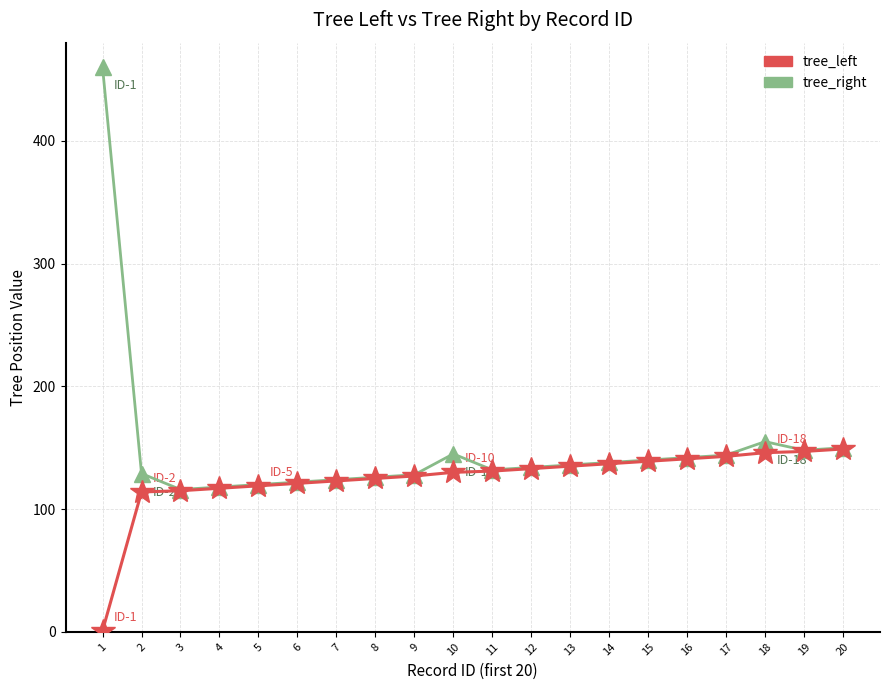

At which label is tree_right closest to 288?

18